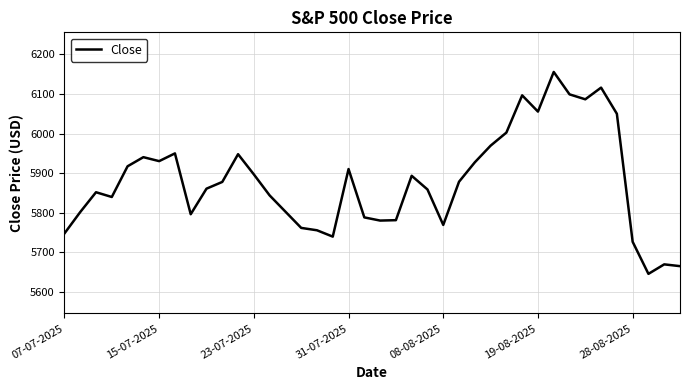

What is the greatest value displayed?

6155.5